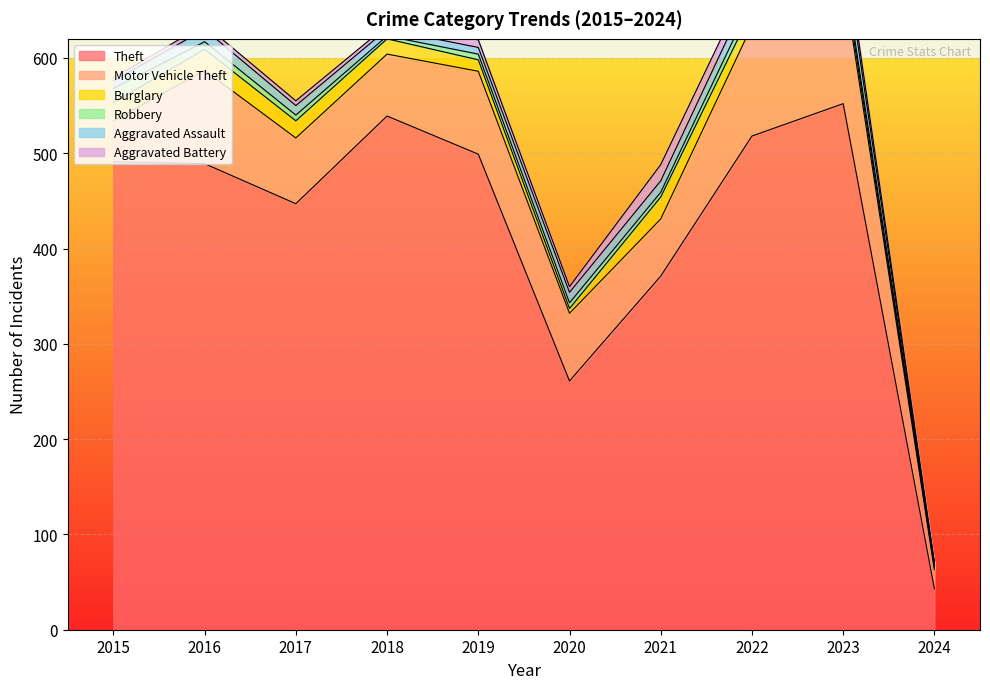

How many lines are shown in the chart?

6